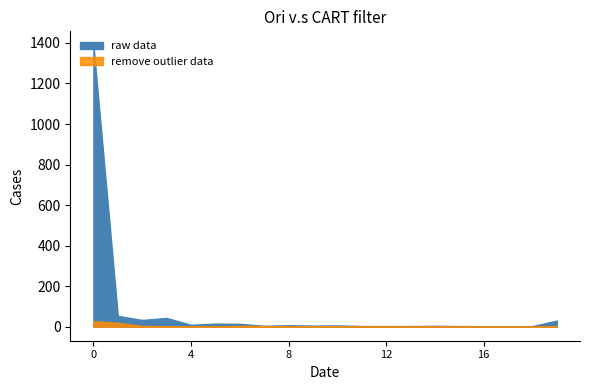

Where is the first local minimum for raw data?

2